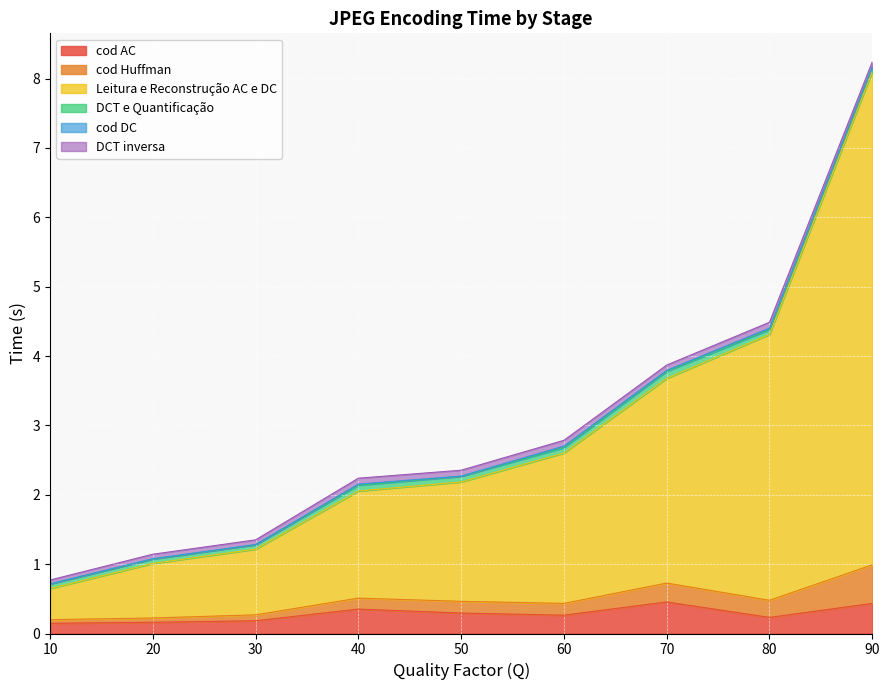

What is the difference between the highest and lowest values at 30?

1.1